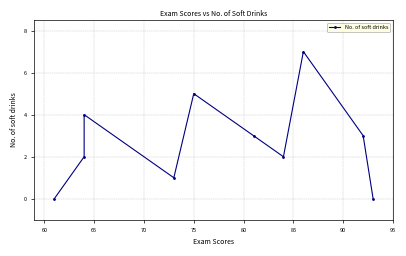

What is the average value?

3